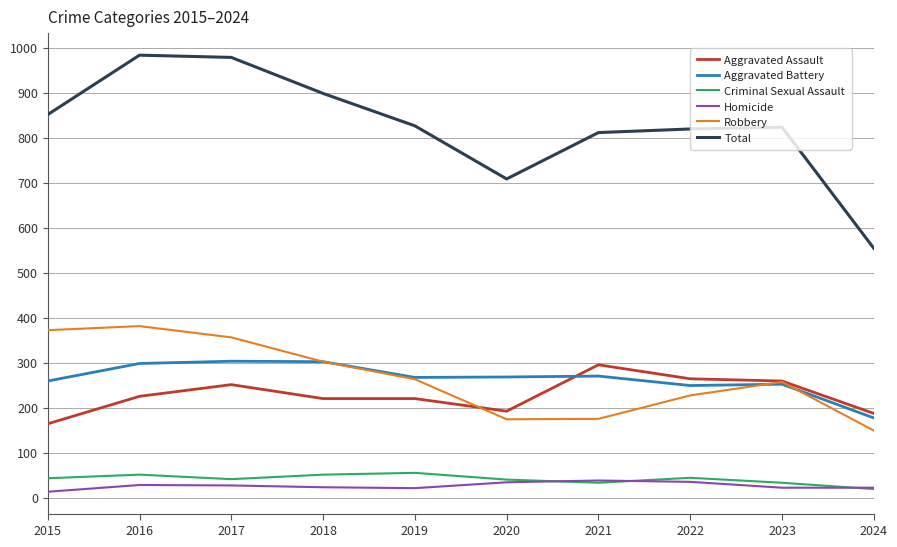

True or false: Criminal Sexual Assault and Aggravated Assault cross at least once.

False